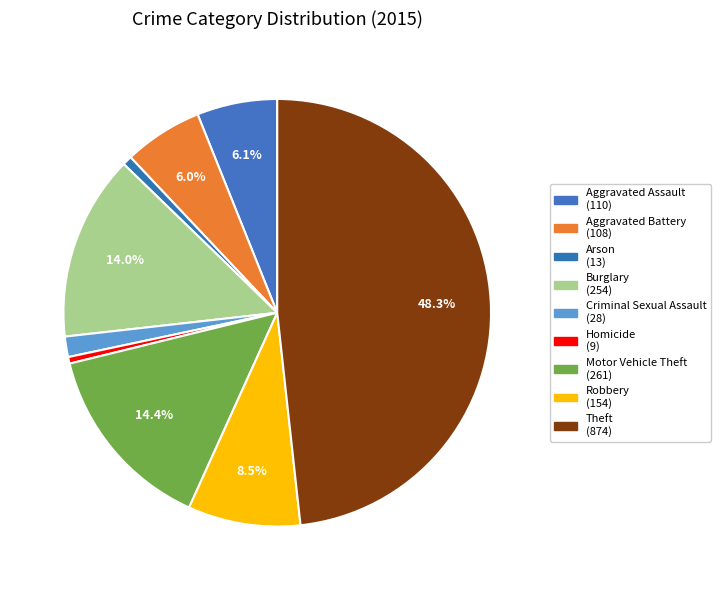

Rank the categories by value from highest to lowest.

Theft, Motor Vehicle Theft, Burglary, Robbery, Aggravated Assault, Aggravated Battery, Criminal Sexual Assault, Arson, Homicide